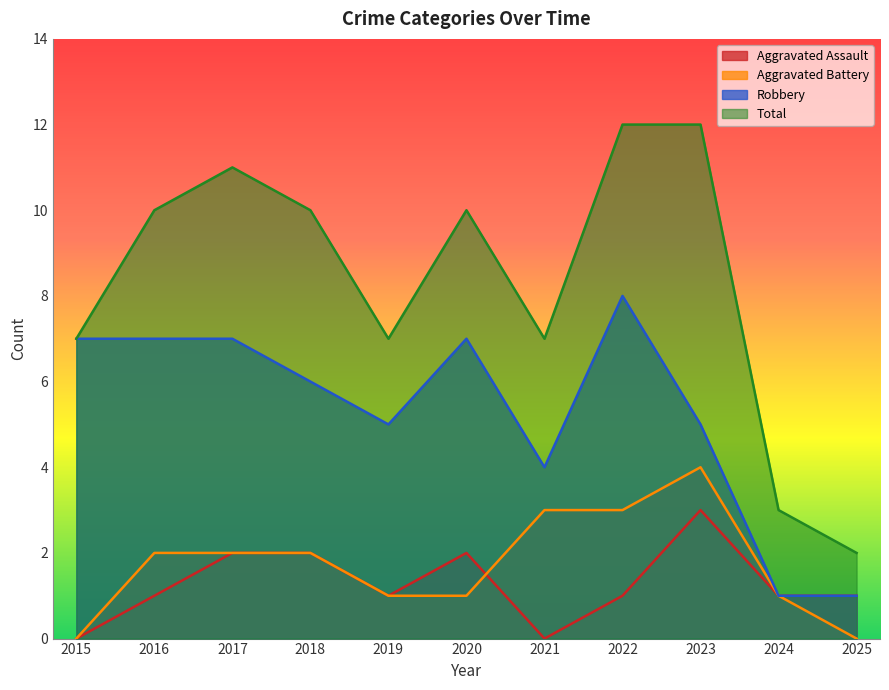

Between 2024 and 2019, which is larger?

2024